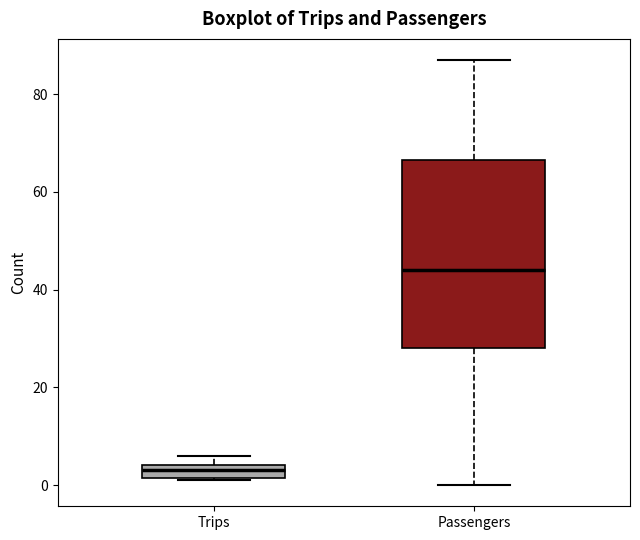

Which box has the highest median line?

Passengers